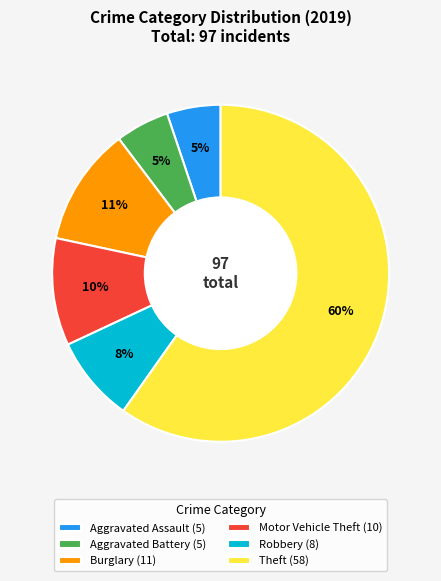

Approximately how many times larger is the value at Aggravated Battery (5) compared to Burglary (11)?

0.5